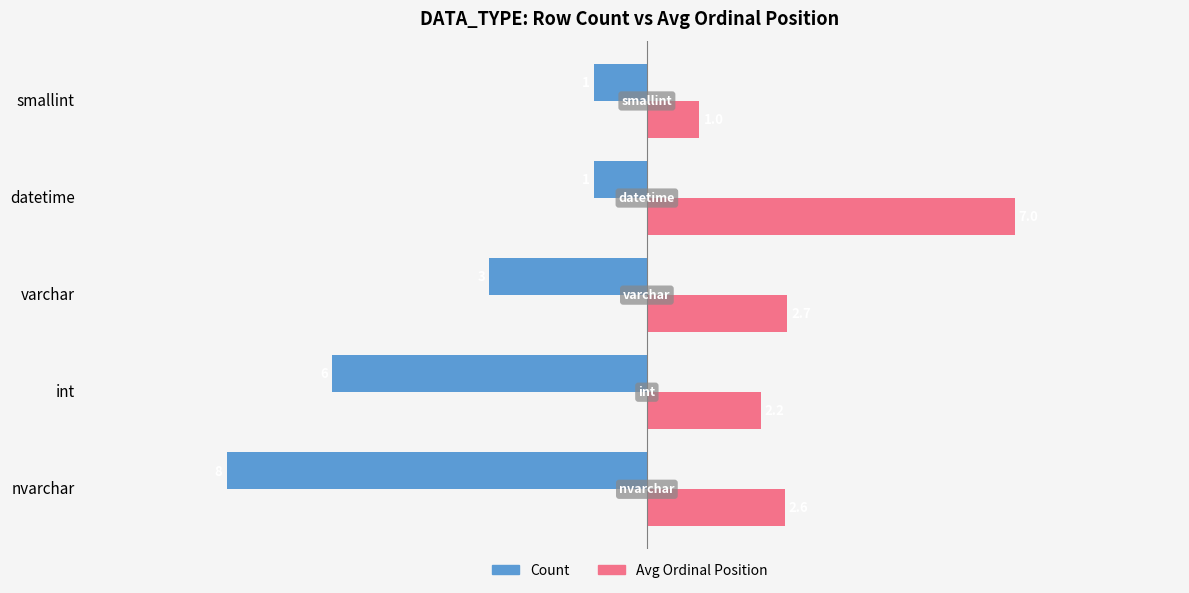

Is it true that Avg Ordinal Position equals 1.6 at nvarchar?

False